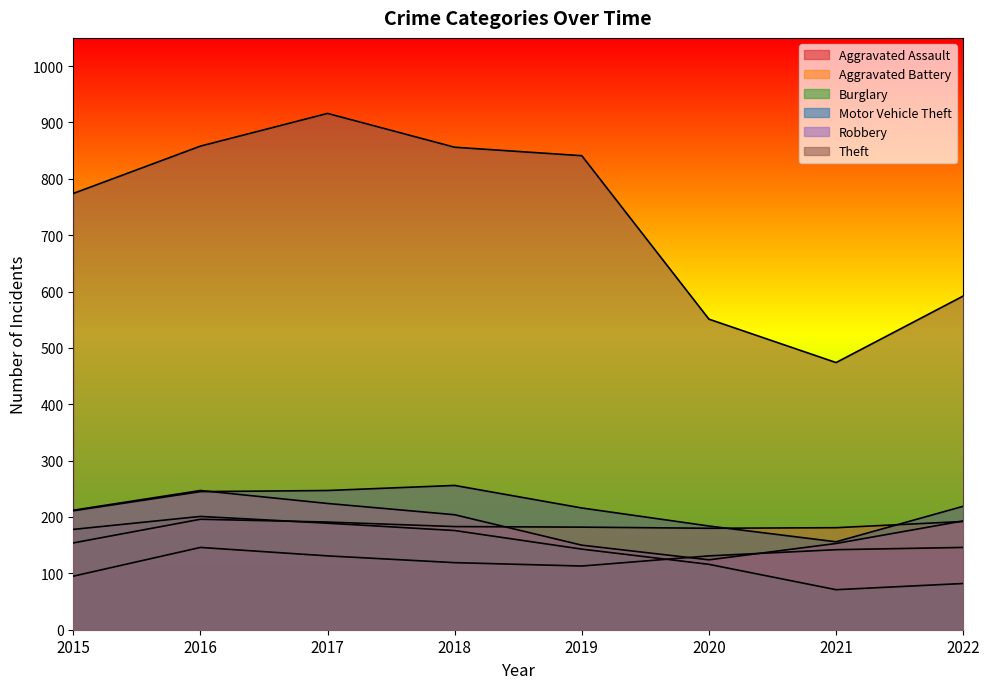

What is the value of the Aggravated Assault point at the 1st from the left?

95